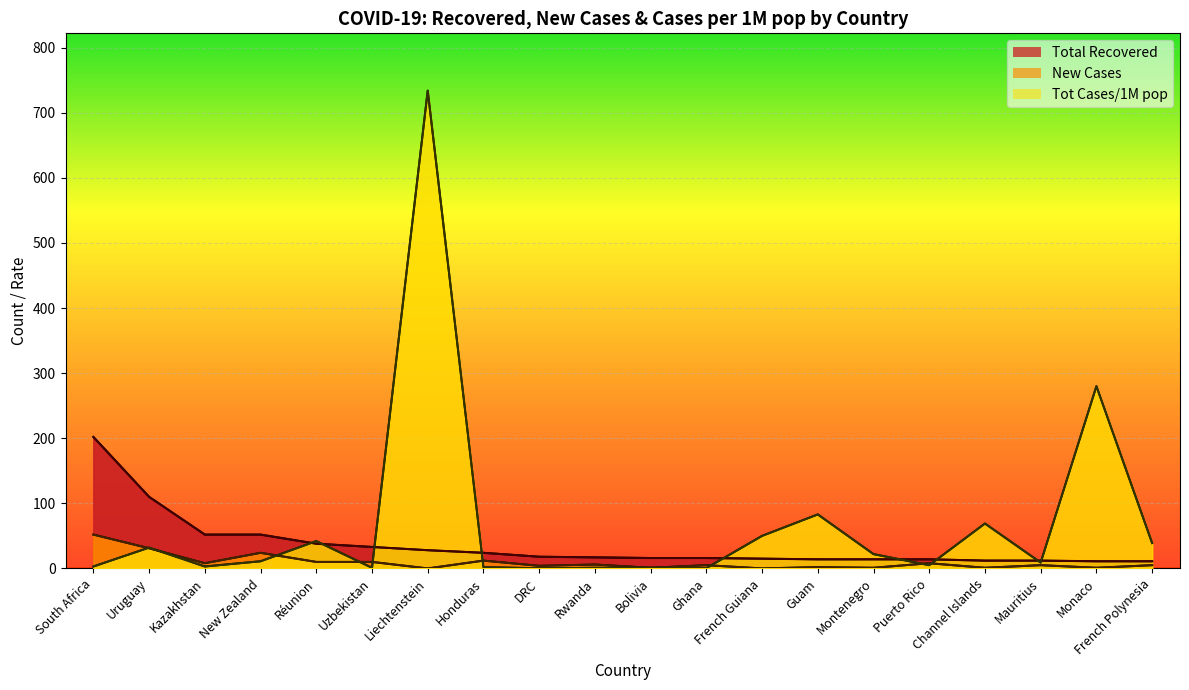

How many lines are shown in the chart?

3